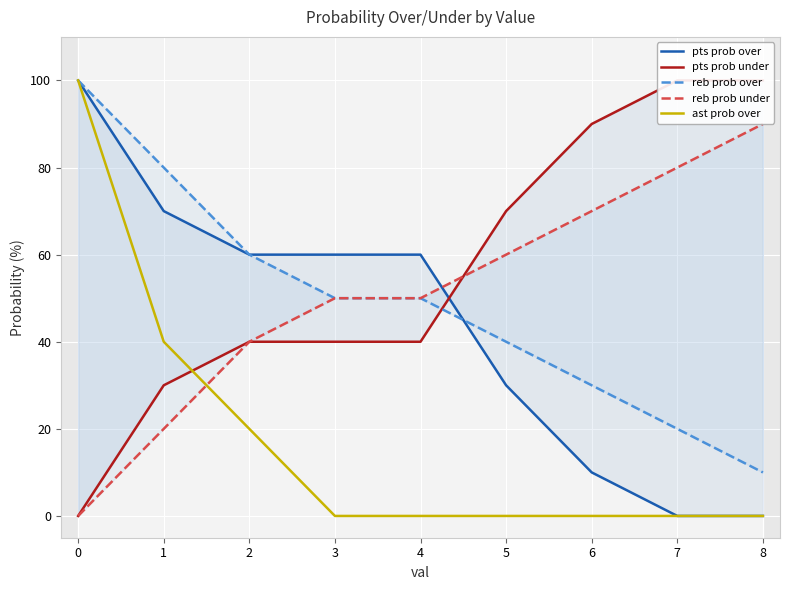

What are all the series names shown in the legend?

pts prob over, pts prob under, reb prob over, reb prob under, ast prob over